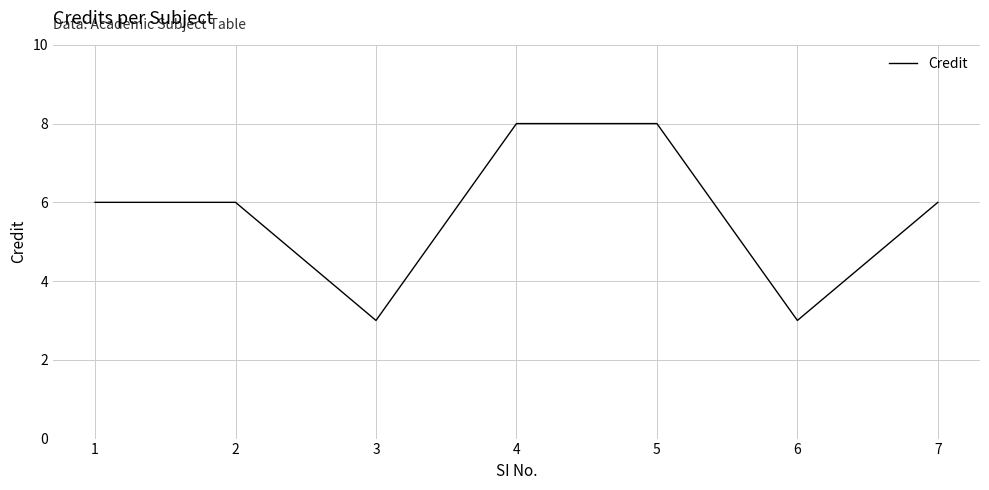

What is the minimum value shown in the chart?

3